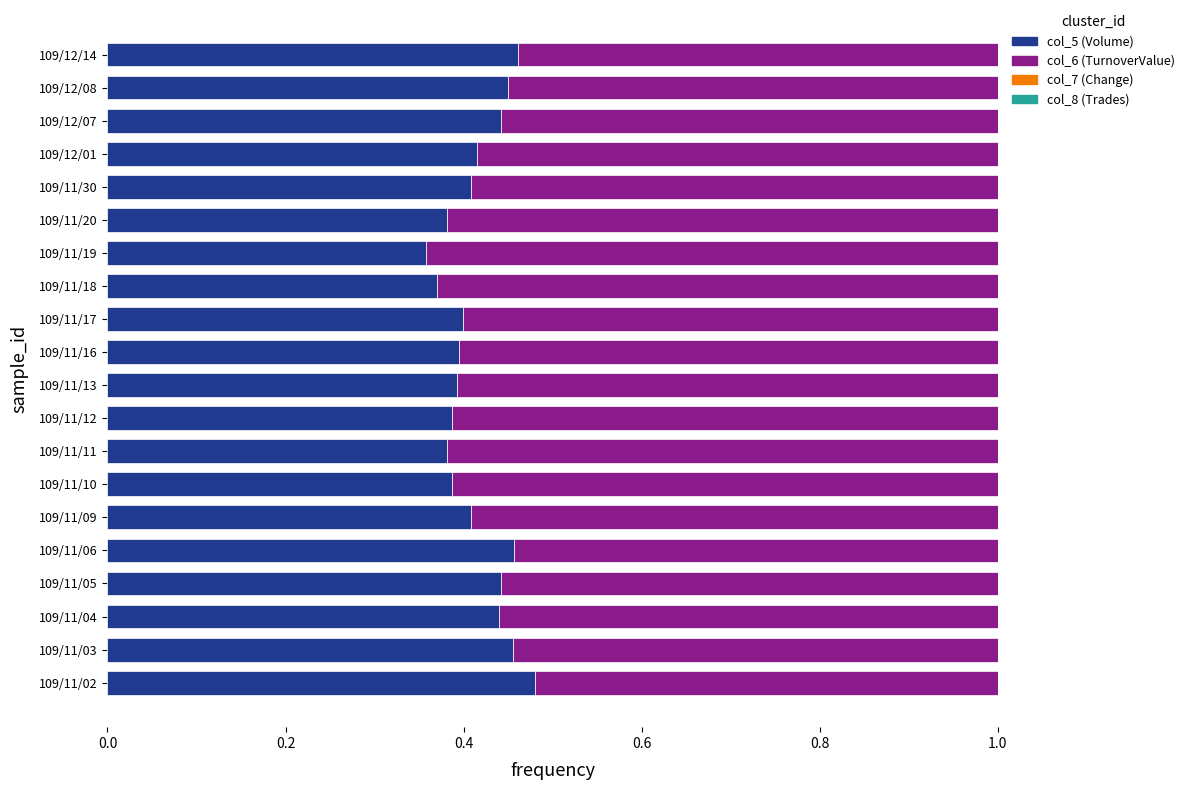

Which has a higher value, 109/12/14 or 109/11/17?

109/12/14